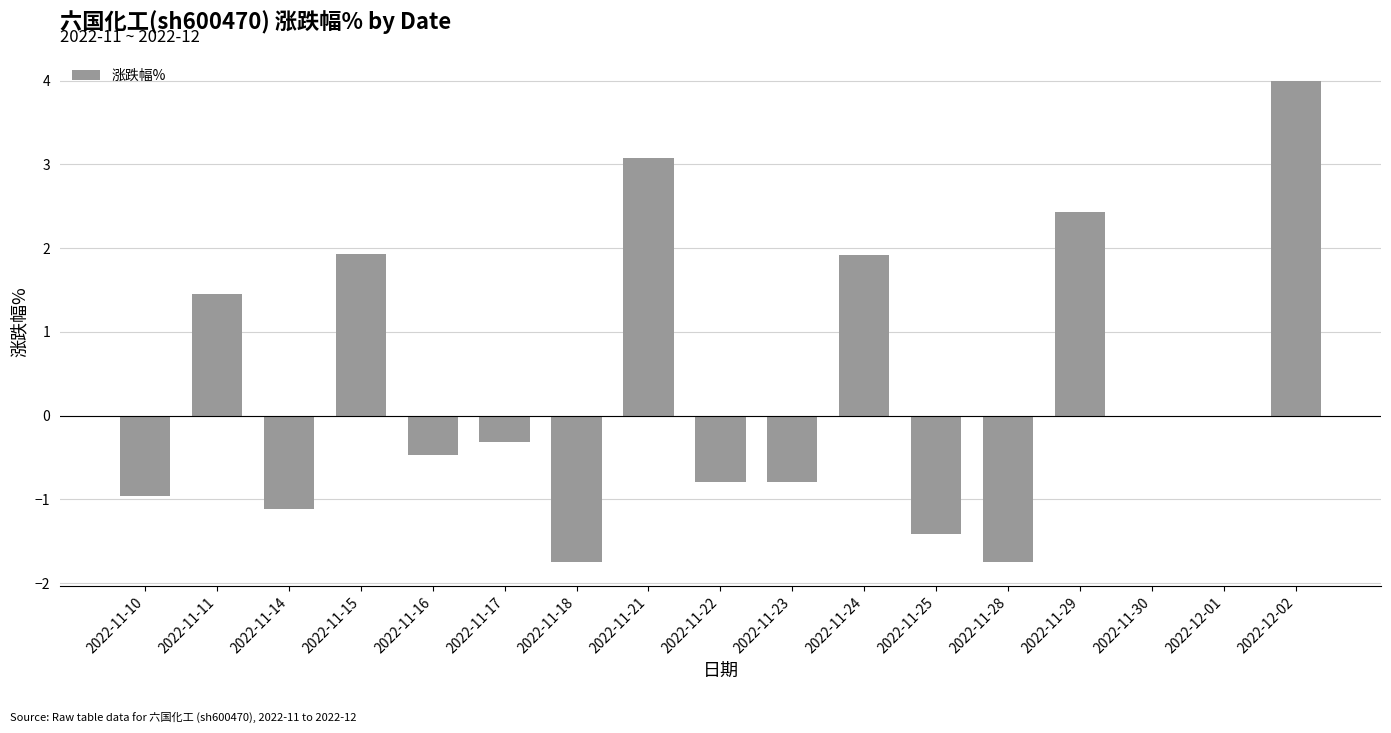

Are the bars horizontal?

No